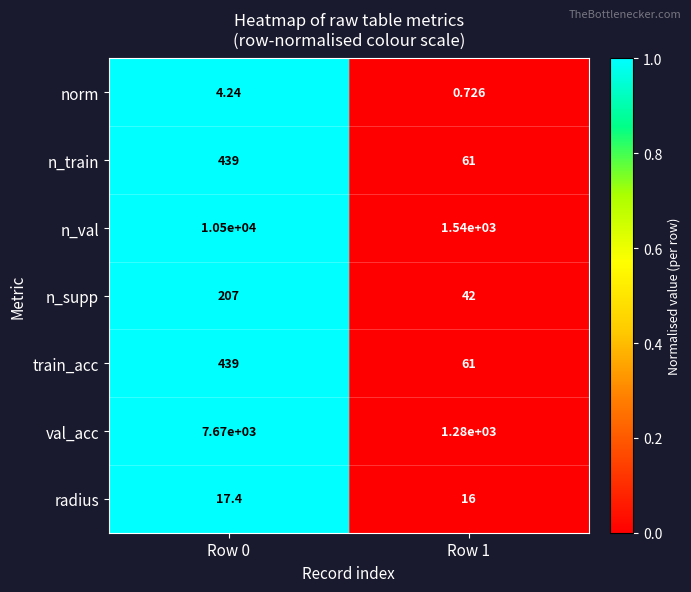

Which series has the largest range (max minus min)?

n_val